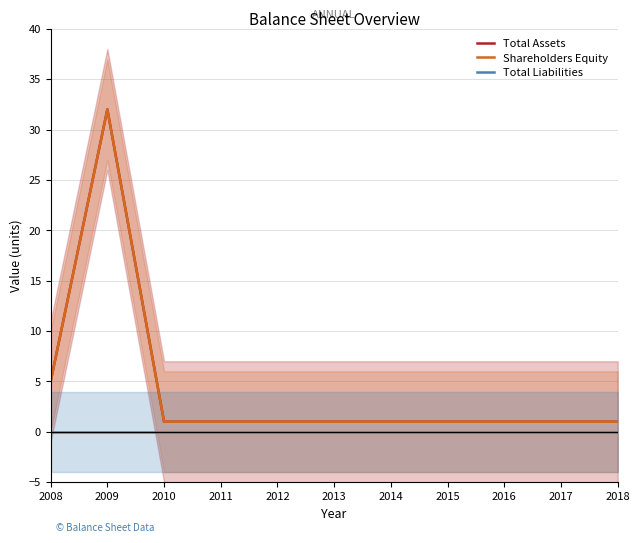

At how many categories does at least one series exceed 19?

1